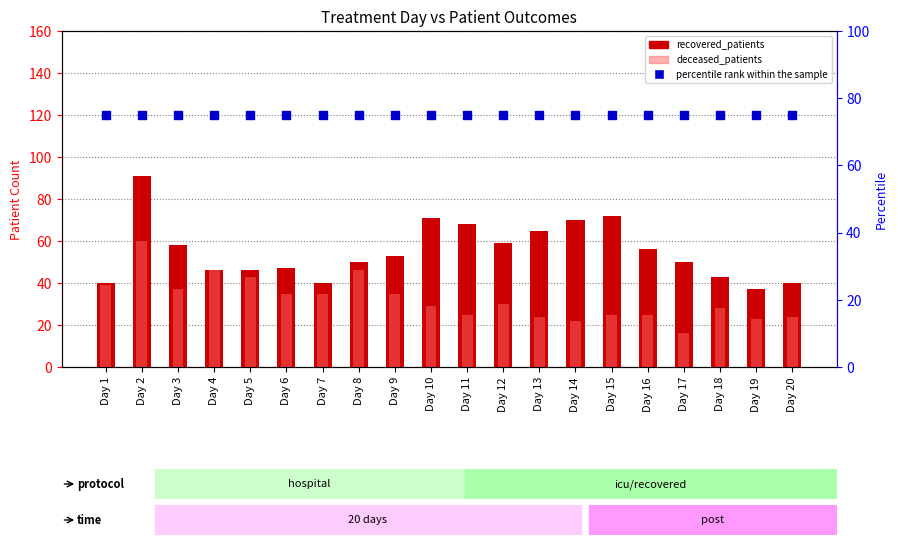

Which series has the largest total across all categories?

percentile rank within the sample